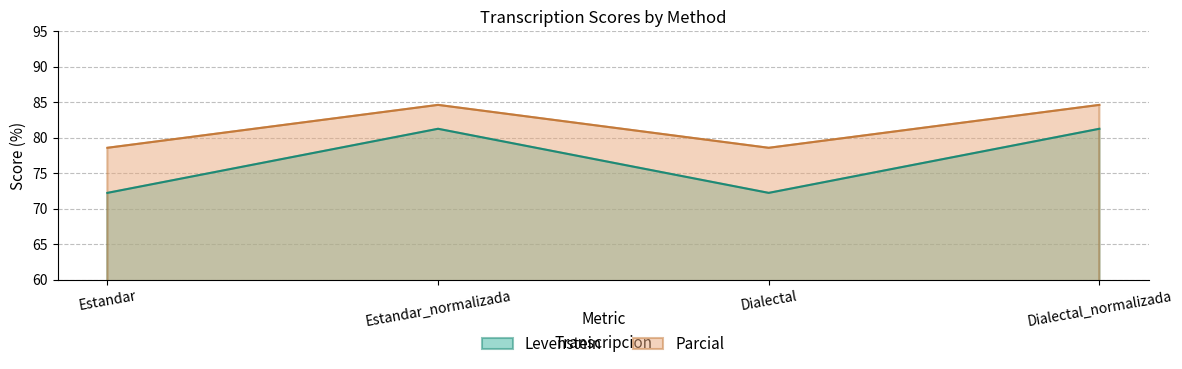

Is the value of Levenstein at Dialectal greater than the value of Parcial at Dialectal?

No